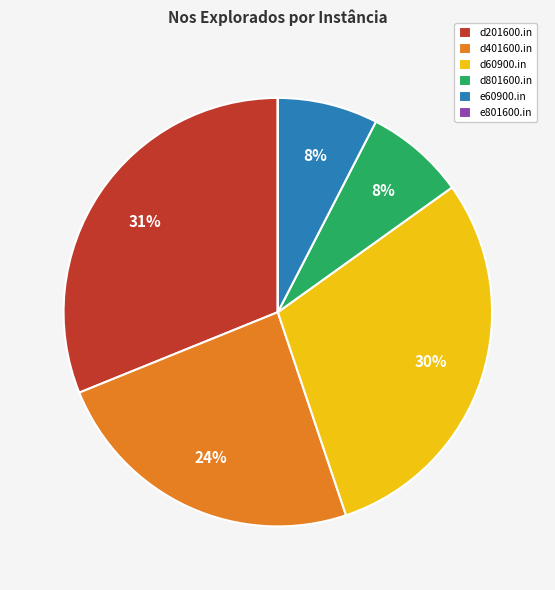

To the nearest percent, what percentage of the pie is e60900.in?

8%